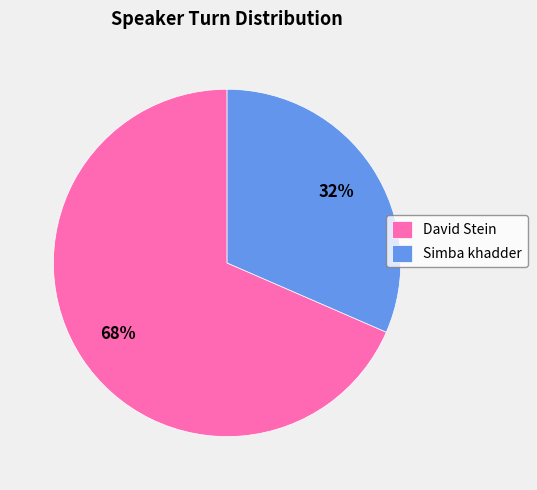

Is Simba khadder the majority of the pie?

No